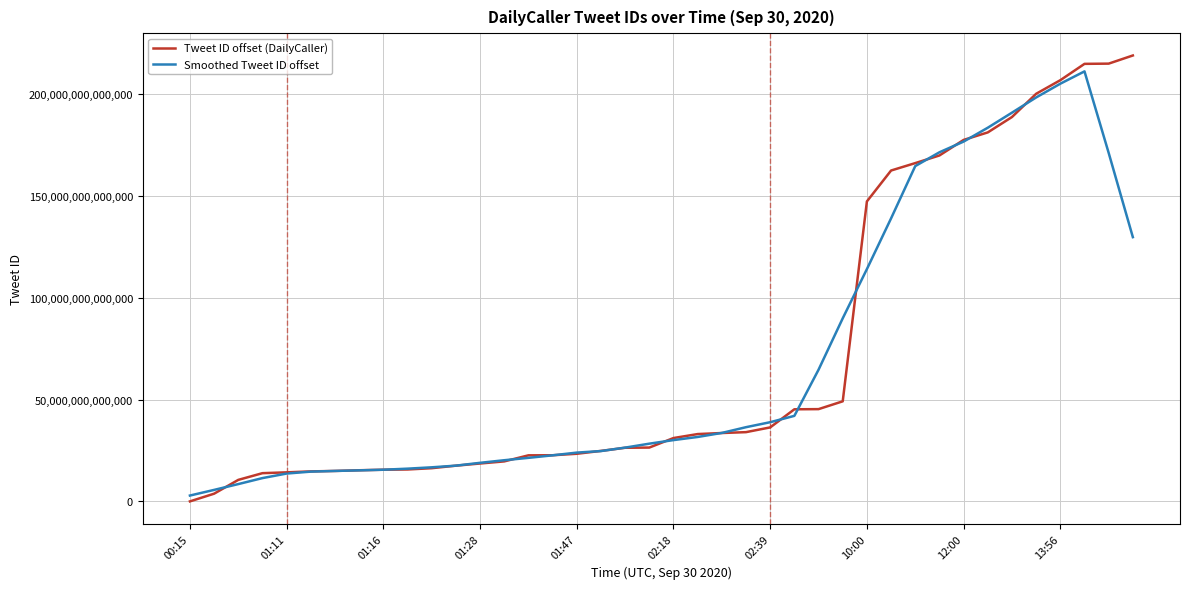

At how many categories does at least one series exceed 210006149449896?

3